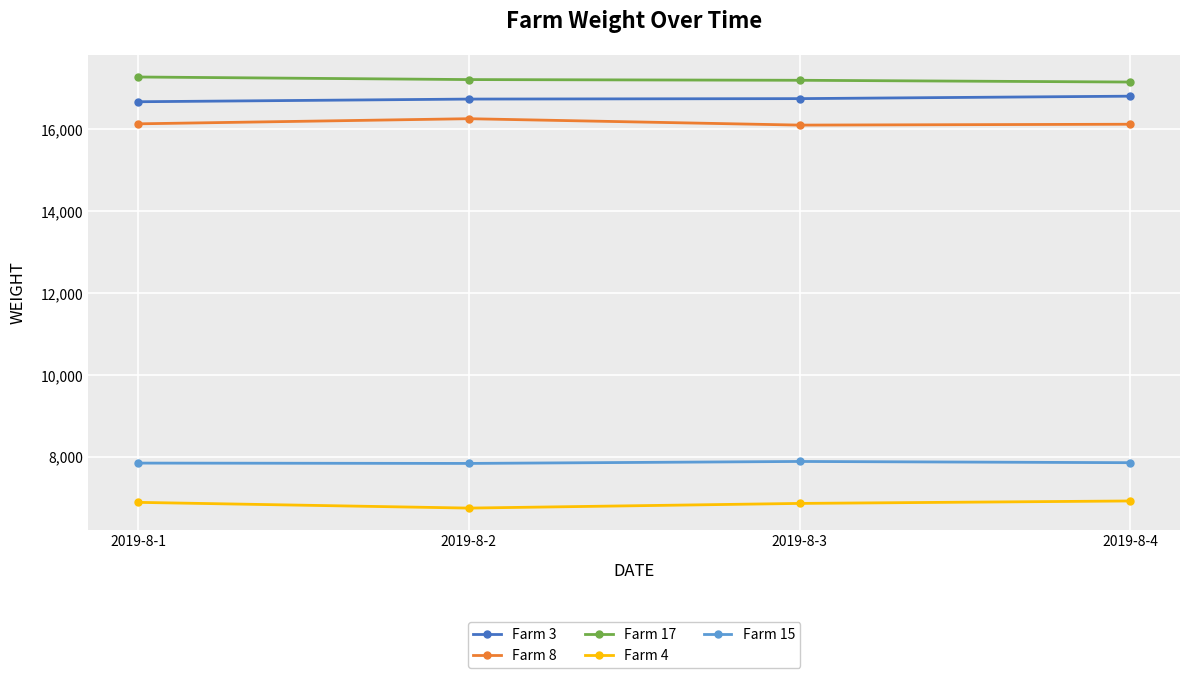

Is it true that Farm 8 equals 9766 at 2019-8-1?

False